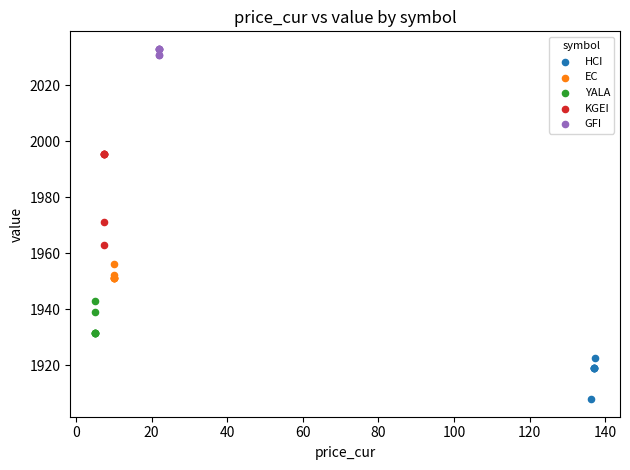

Which series has the largest Y range (max minus min)?

KGEI